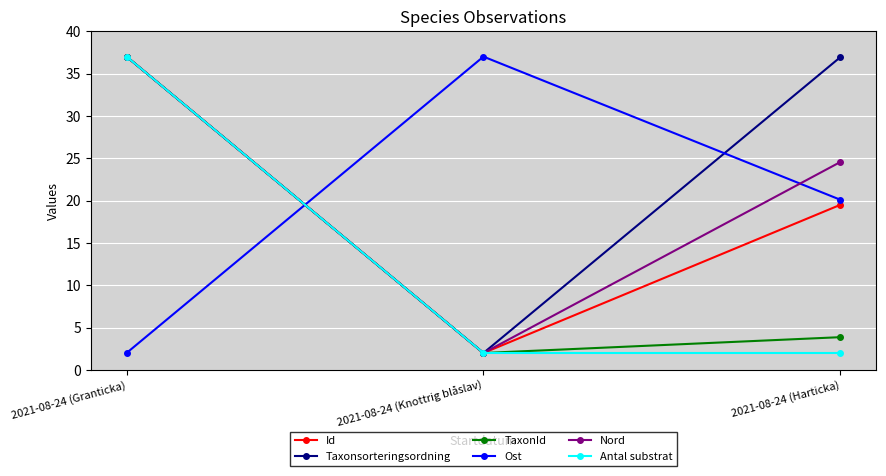

At how many categories does at least one series exceed 18?

3